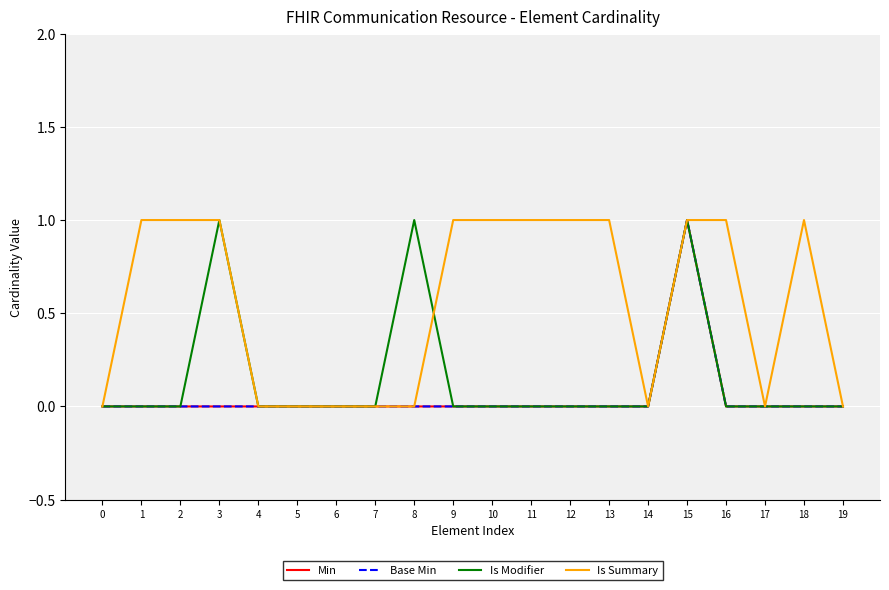

Does the chart display data point markers on the line(s)?

No